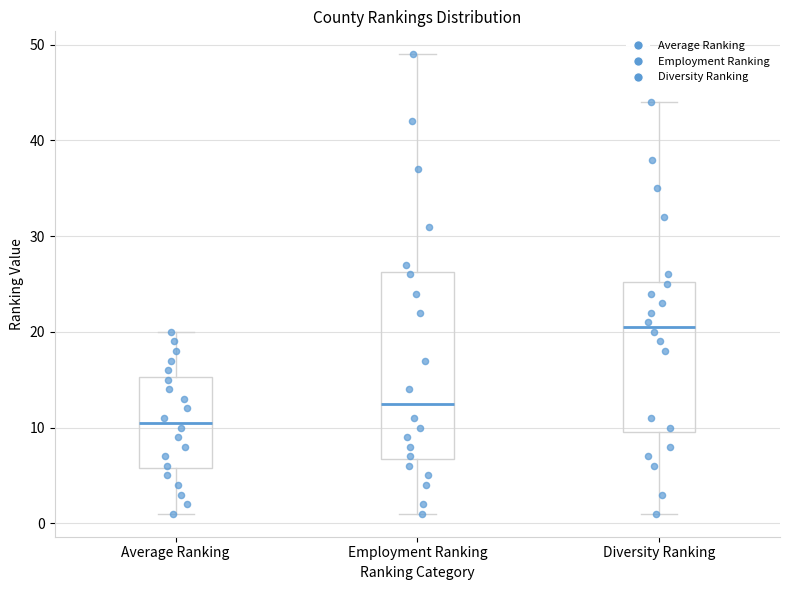

Which box is the tallest, from its lower edge to its upper edge?

Employment Ranking